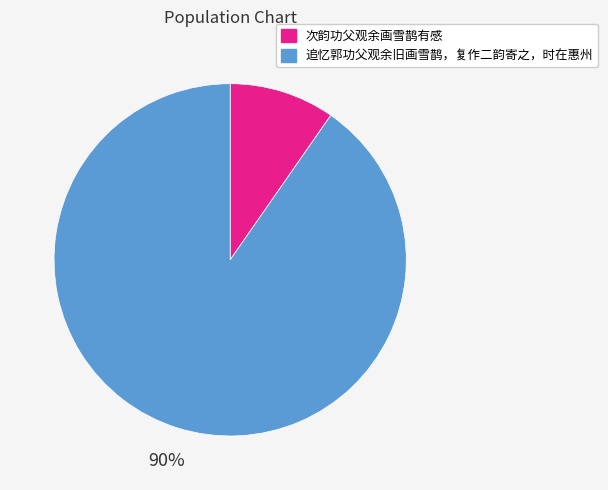

Is it true that 次韵功父观余画雪鹊有感 is 10% of the pie?

True